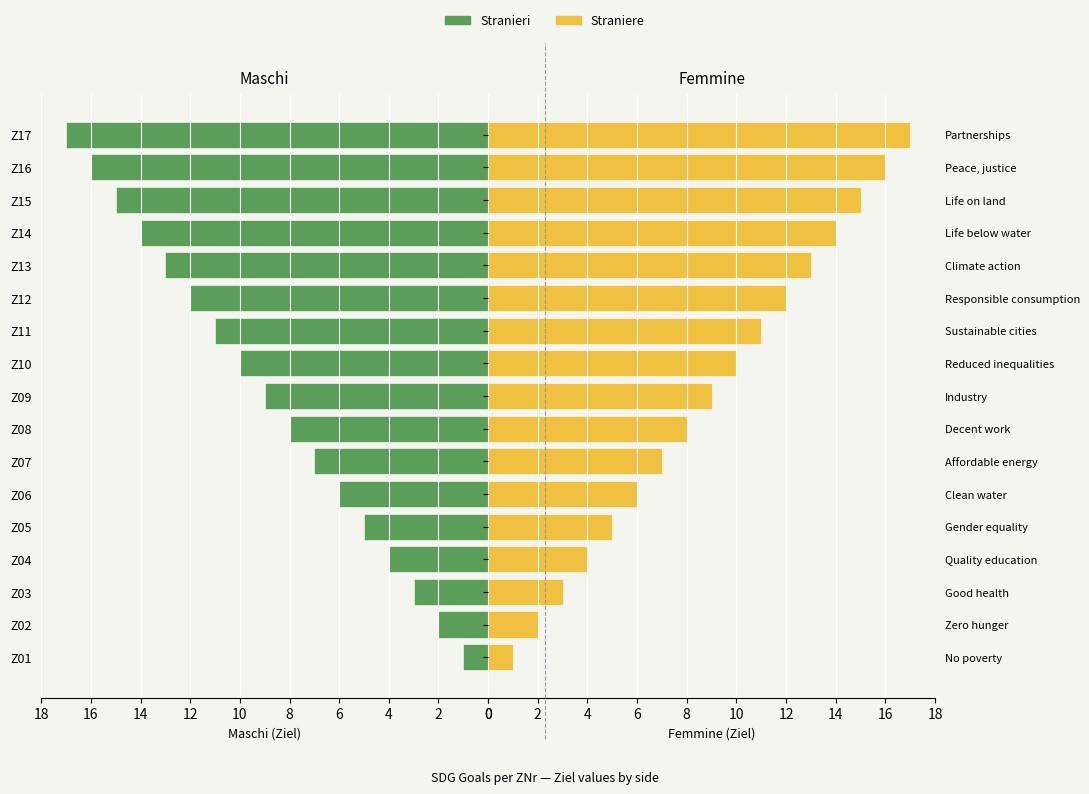

Reading right to left, list all the values displayed in this chart.

Stranieri: 17	16	15	14	13	12	11	10	9	8	7	6	5	4	3	2	1
Straniere: 17	16	15	14	13	12	11	10	9	8	7	6	5	4	3	2	1